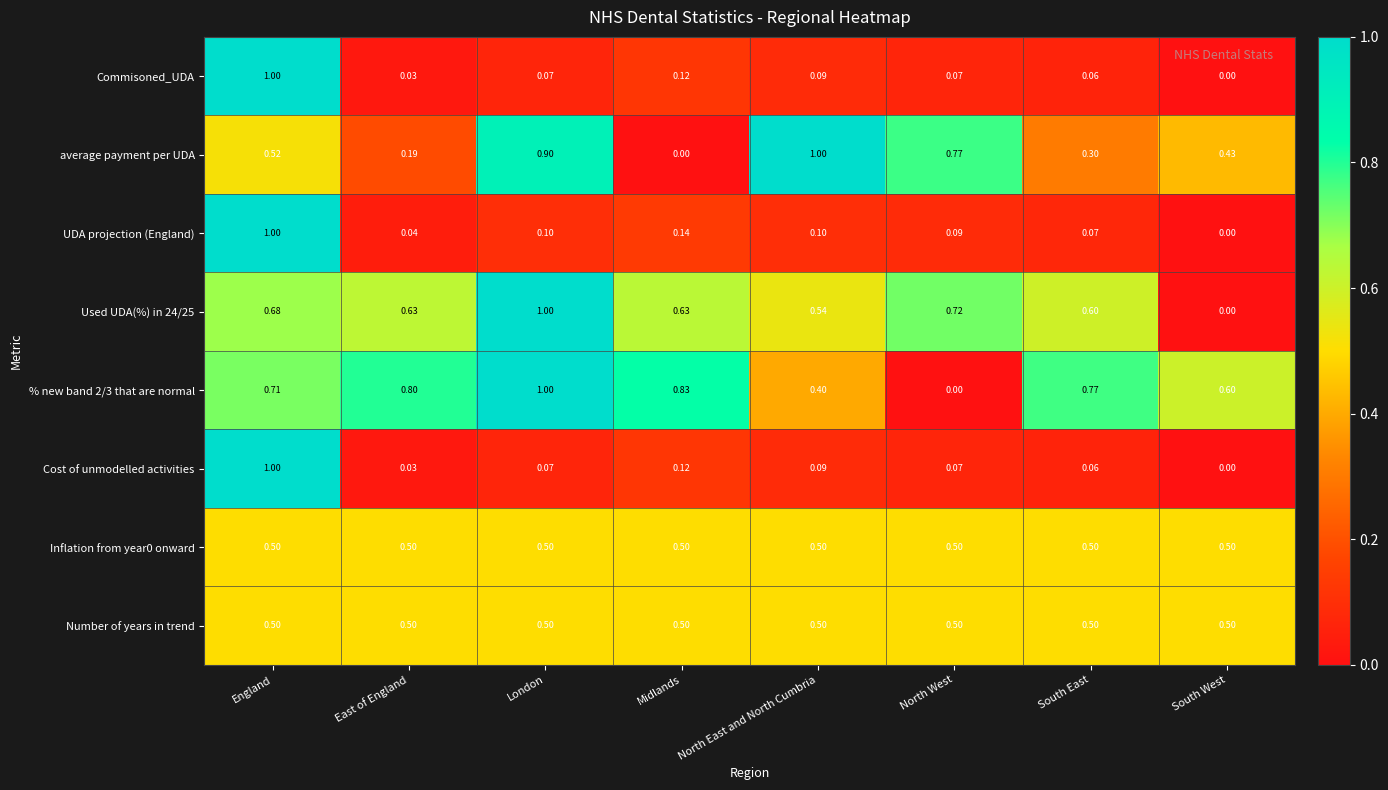

Is the value of % new band 2/3 that are normal at North East and North Cumbria greater than the value of Inflation from year0 onward at Midlands?

No